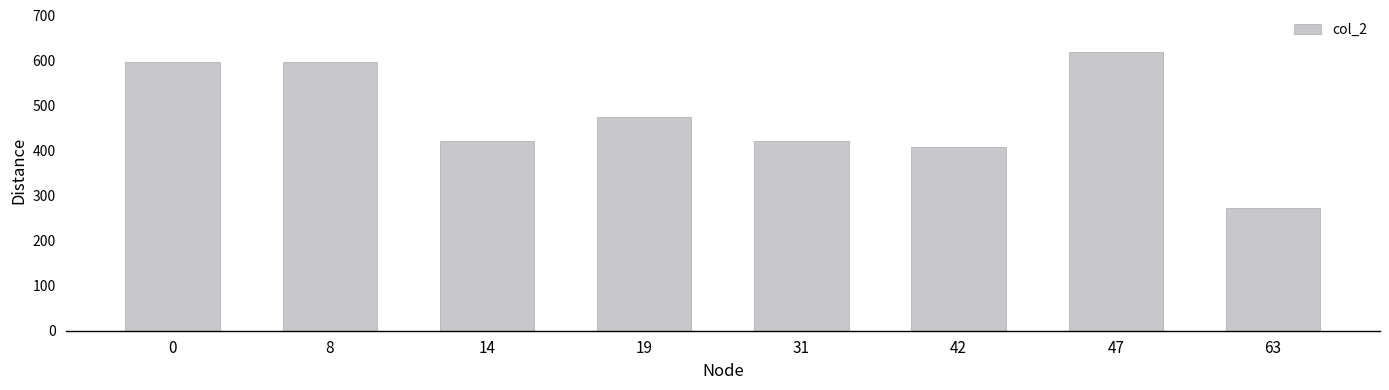

Is it true that the value at 0 is 598?

True